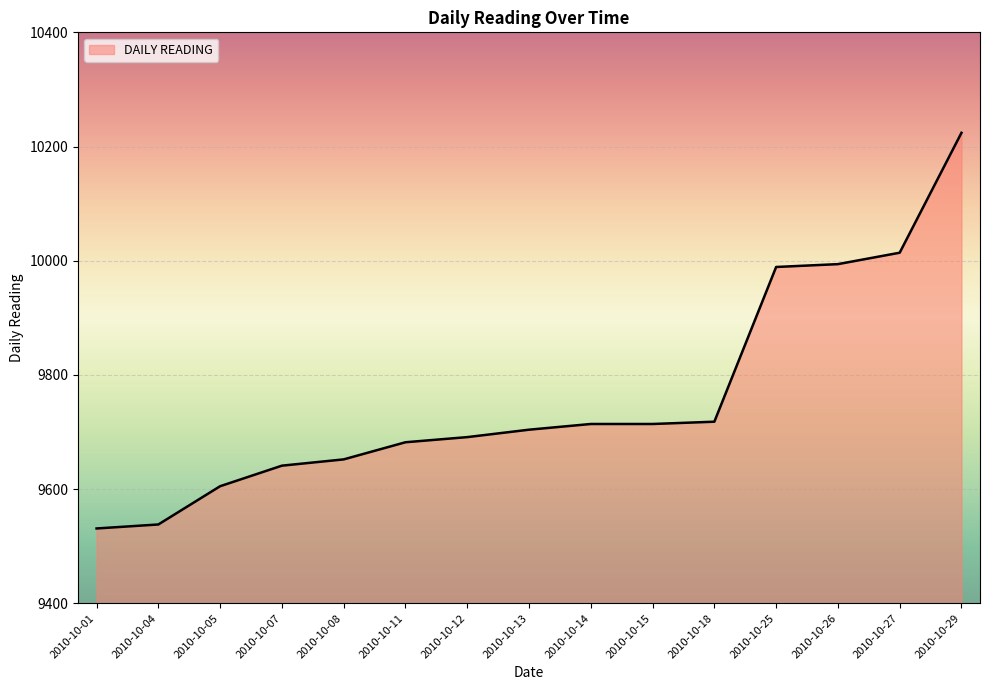

What is the difference between the maximum and minimum values?

693